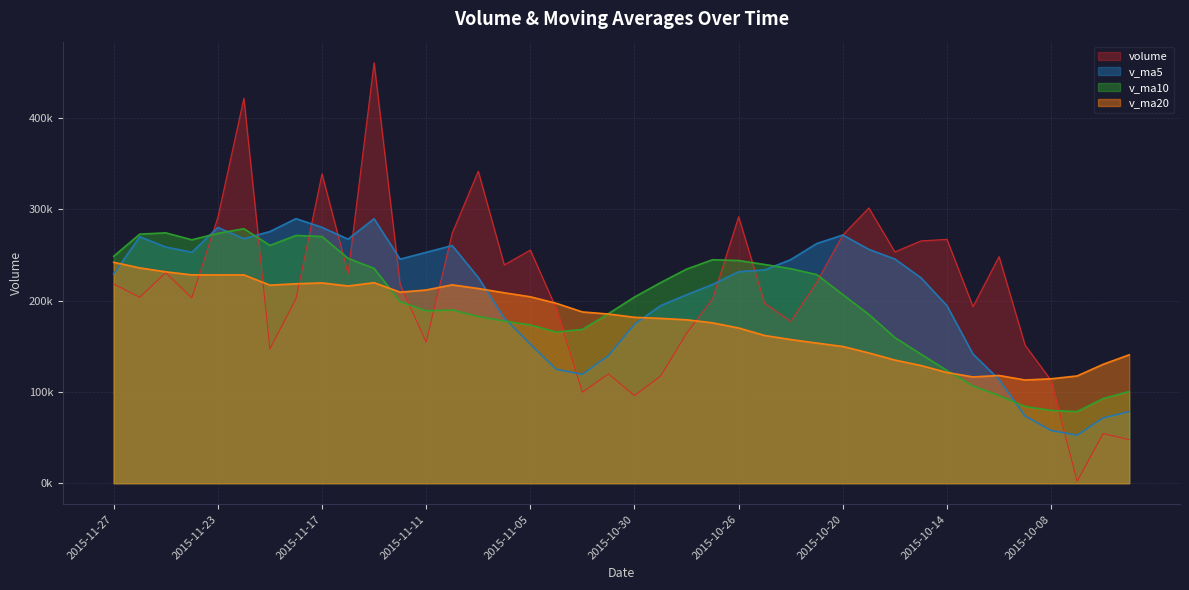

Reading left to right, extract all data points from this chart.

volume: 218362.7	203753.1	230661.1	203028.8	291335.7	421883.8	147159.0	201991.1	339017.5	229876.4	460812.5	217861.4	154462.5	274048.8	341878.3	239276.3	255479.2	191245.2	99675.0	119726.4	96086.9	117247.4	164075.2	202153.9	291982.7	197201.9	177381.0	220517.2	271945.8	301648.7	253491.6	265567.6	267239.8	193506.2	248352.8	151249.3	112673.1	2029.0	54419.6	47678.7
v_ma5: 229428.3	270132.5	258813.7	253079.7	280277.4	267985.6	275771.3	289911.8	280406.1	267412.3	289812.7	245505.5	253029.0	260385.6	225510.8	181080.4	152442.5	124796.2	119362.2	139858.0	174309.2	194532.2	206559.0	217847.3	231805.7	233738.9	244996.8	262634.2	271978.7	256290.8	245631.6	225183.2	194604.2	141562.1	113744.8	73609.9	57849.2	52607.8	71613.0	78502.3
v_ma10: 248706.9	272951.9	274362.7	266742.9	273844.9	278899.2	260638.4	271470.4	270395.8	246461.6	235446.6	198974.0	188912.6	189873.9	182684.4	177694.8	173487.4	165677.6	168604.8	185831.8	204024.1	219764.5	234596.6	244913.0	244048.2	239685.3	235090.0	228619.2	206770.4	185017.8	159620.8	141516.2	123606.0	106587.5	96123.5	84080.6	79821.0	78550.2	92897.0	100552.4
v_ma20: 242076.8	235963.0	231637.7	228308.4	228264.6	228297.0	217062.9	218574.0	219500.3	216146.7	219735.3	209369.3	211754.6	217393.5	213366.3	208690.0	204288.7	197148.4	187687.6	185424.8	181822.4	180640.4	179101.3	175750.3	170085.9	161882.9	157455.5	153584.7	149833.7	142785.1	134960.3	128981.7	121334.1	116481.4	118065.3	113127.6	114432.1	117572.3	130343.3	140722.3